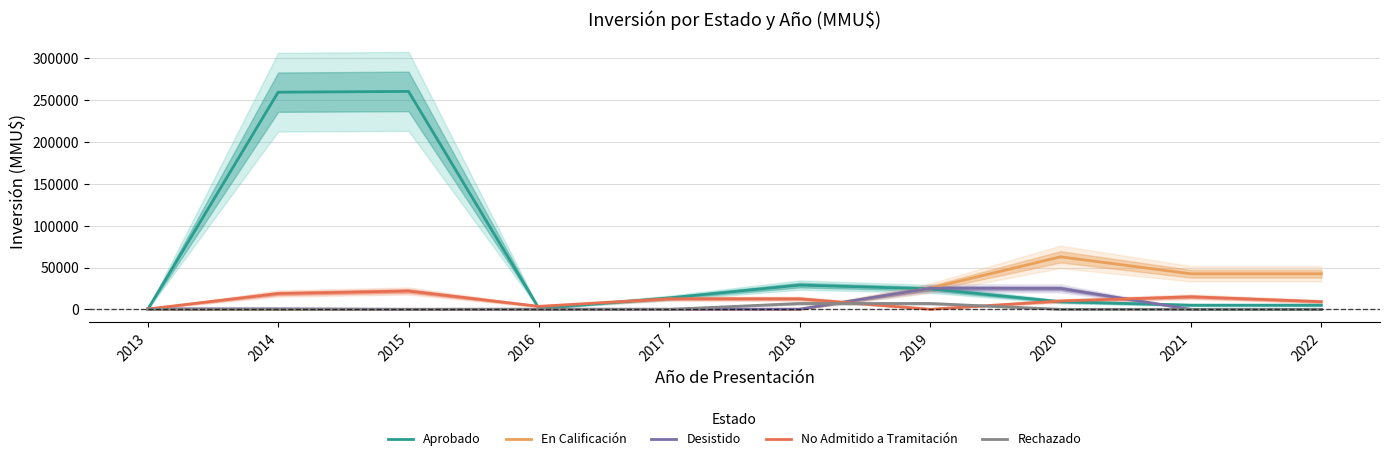

How many interior local peaks does the En Calificación series have?

1